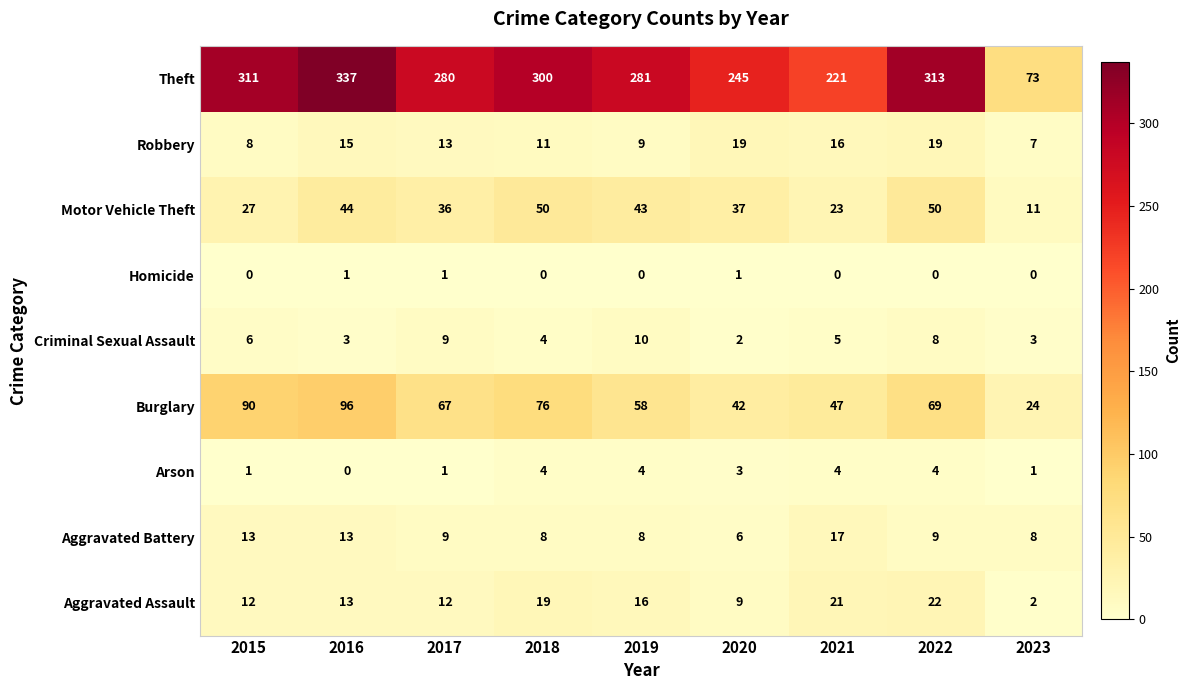

What is the approximate value of Motor Vehicle Theft at 2022, to the nearest 10?

50